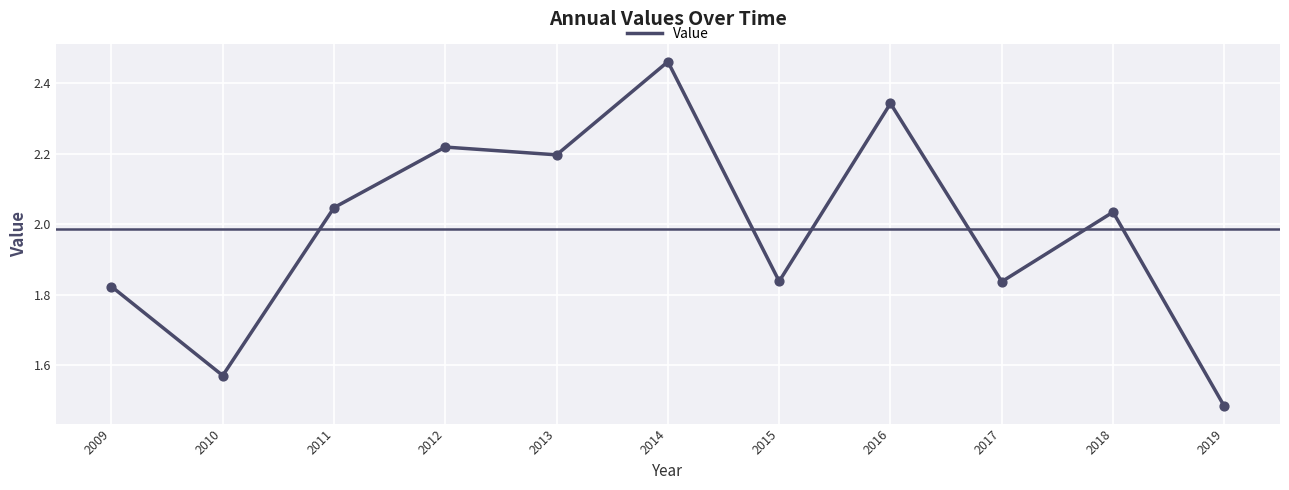

Between 2009 and 2010, which is larger?

2009